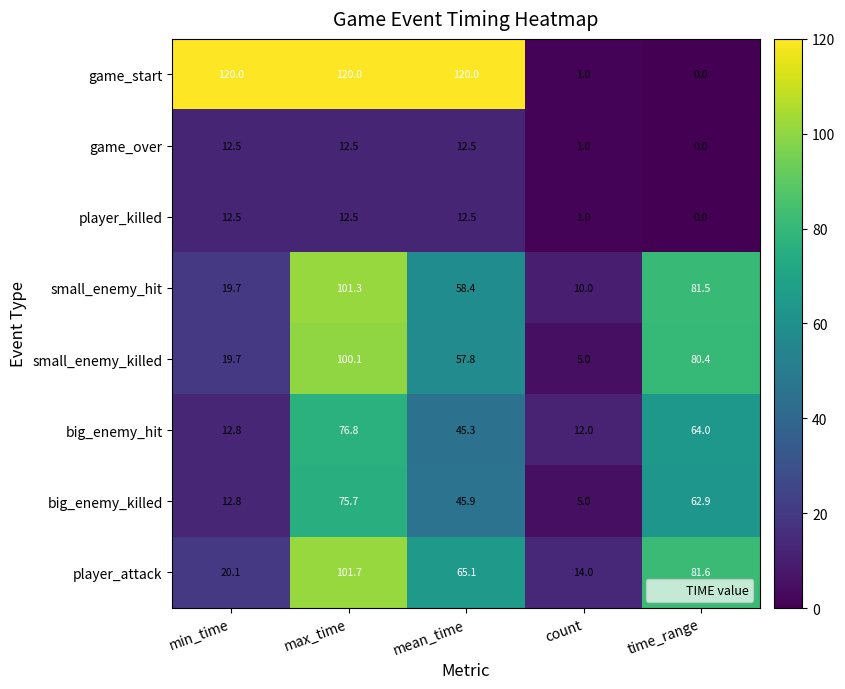

What is the difference between the highest and lowest values at mean_time?

107.5